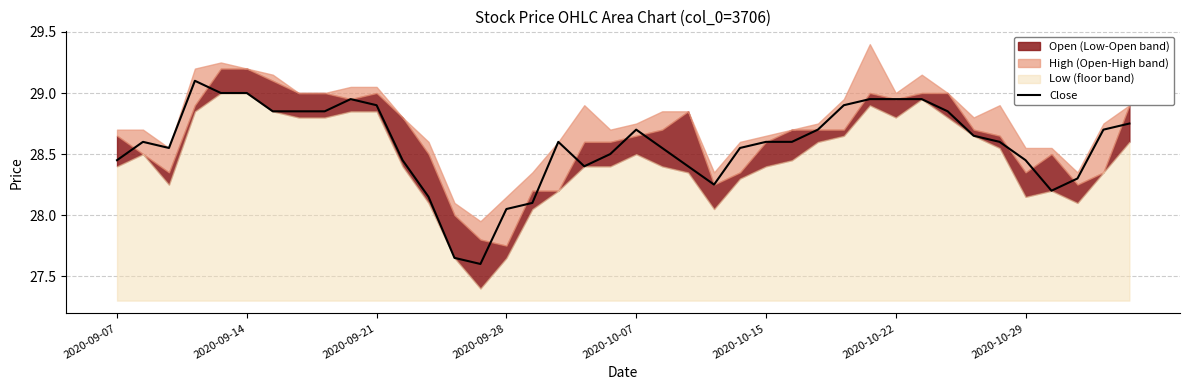

Where does the Close series first go above 28?

2020-09-07